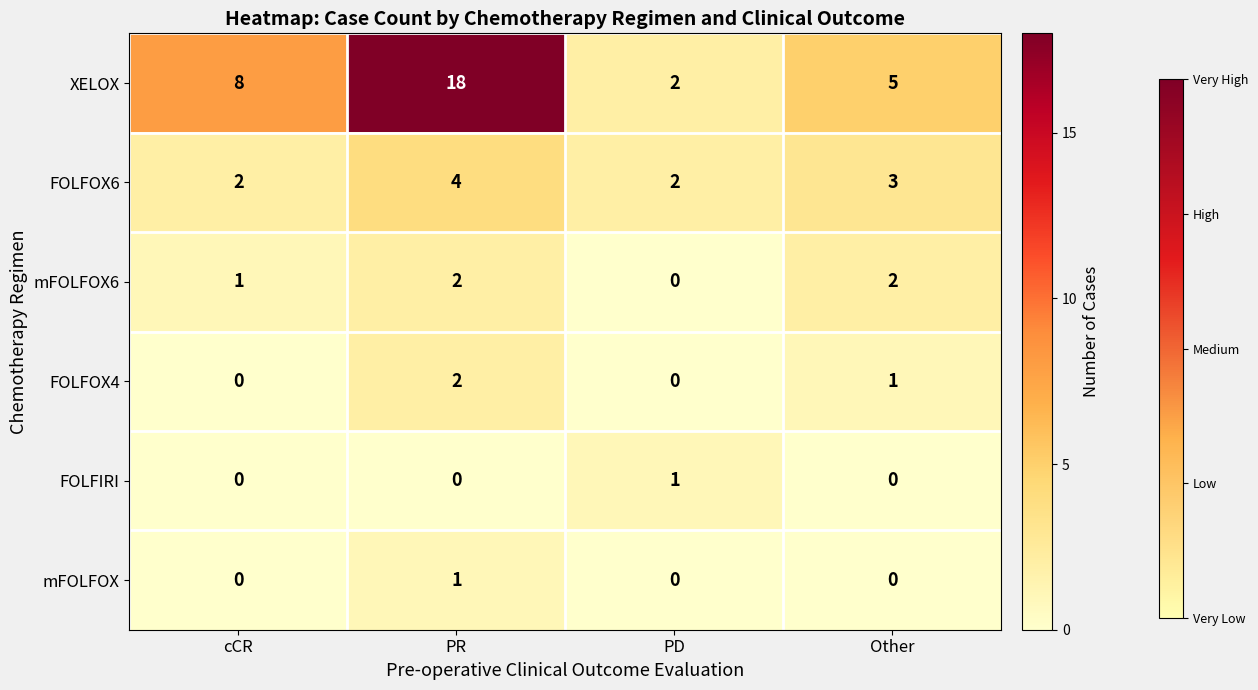

Rank the categories by XELOX value from highest to lowest.

PR, cCR, Other, PD